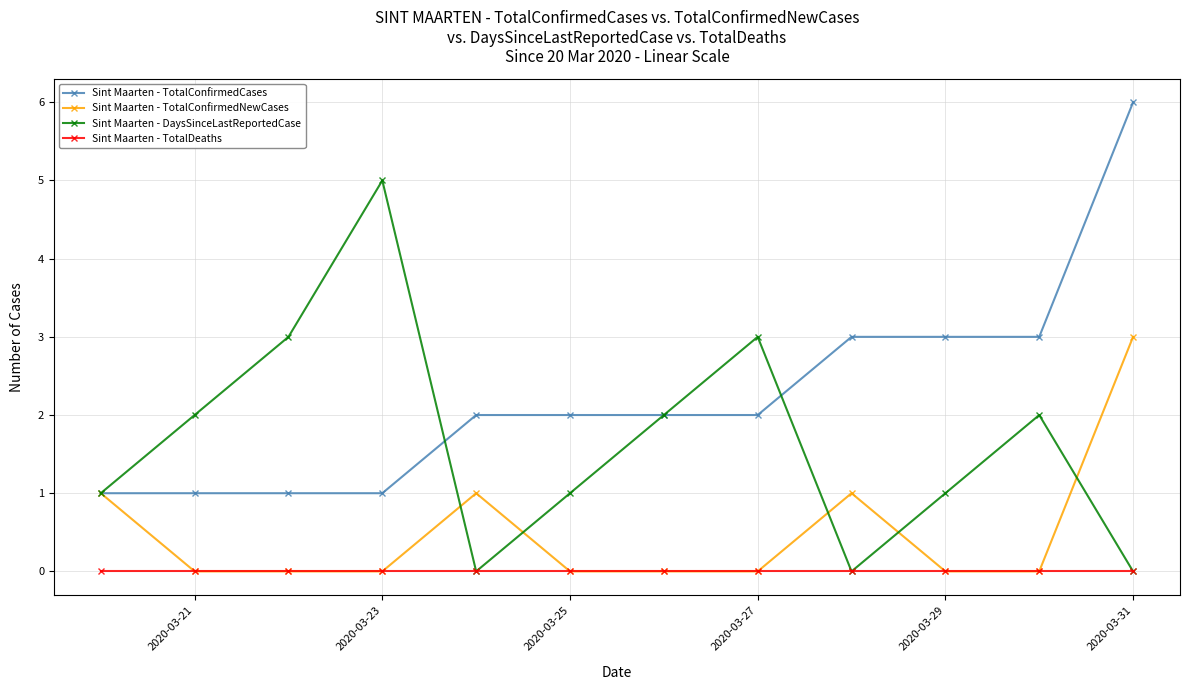

Which series has the largest total across all categories?

Sint Maarten - TotalConfirmedCases